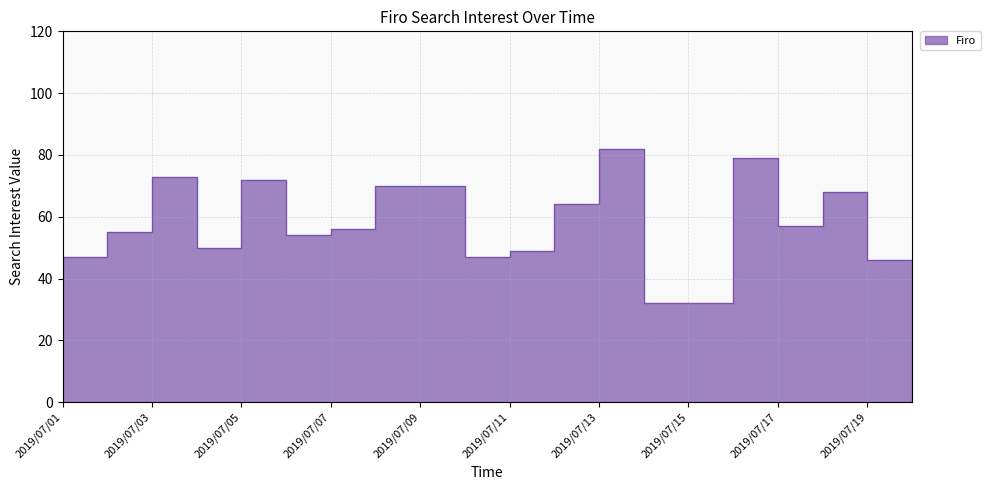

List the labels in order of value, largest first.

2019/07/14, 2019/07/17, 2019/07/04, 2019/07/06, 2019/07/09, 2019/07/10, 2019/07/19, 2019/07/13, 2019/07/18, 2019/07/08, 2019/07/03, 2019/07/07, 2019/07/05, 2019/07/12, 2019/07/02, 2019/07/11, 2019/07/20, 2019/07/01, 2019/07/15, 2019/07/16